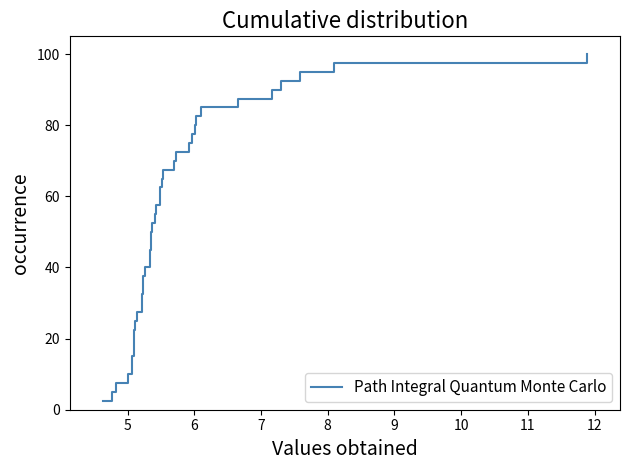

Does the chart display data point markers on the line(s)?

No